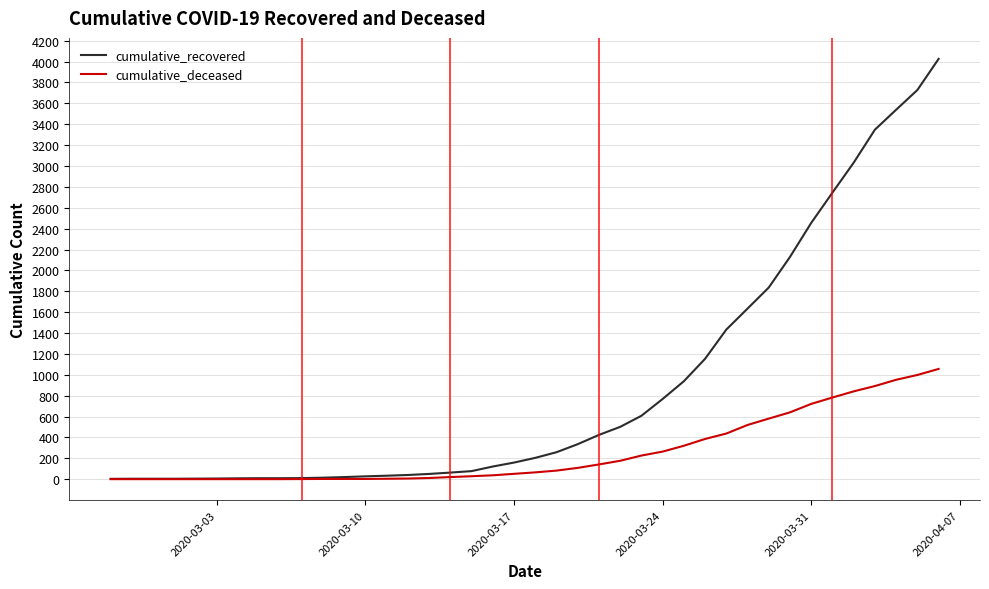

What is the highest value of the cumulative_recovered series?

4026